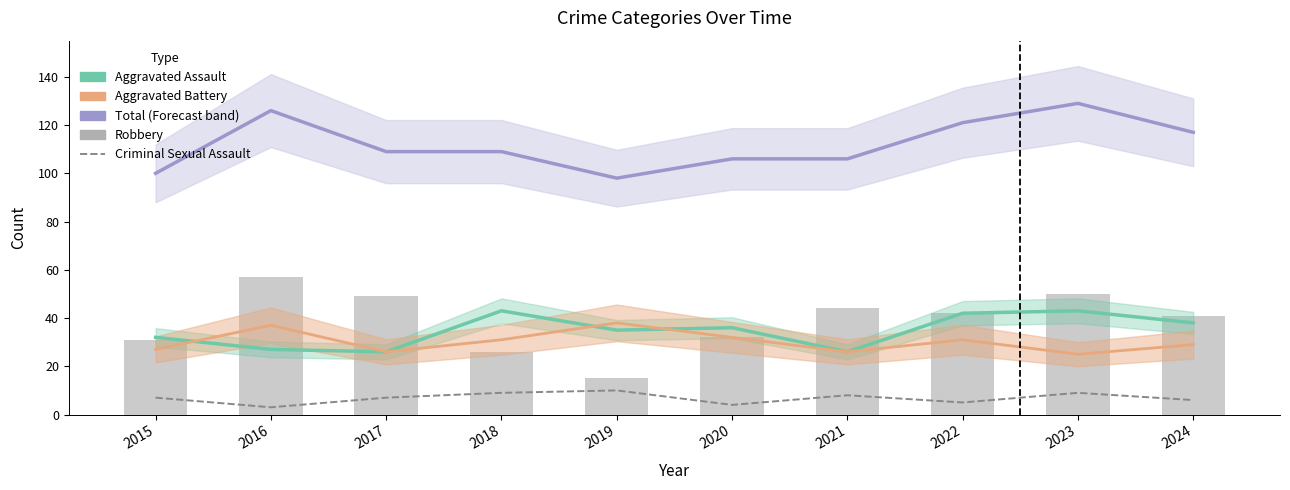

What is the minimum value shown in the chart?

3